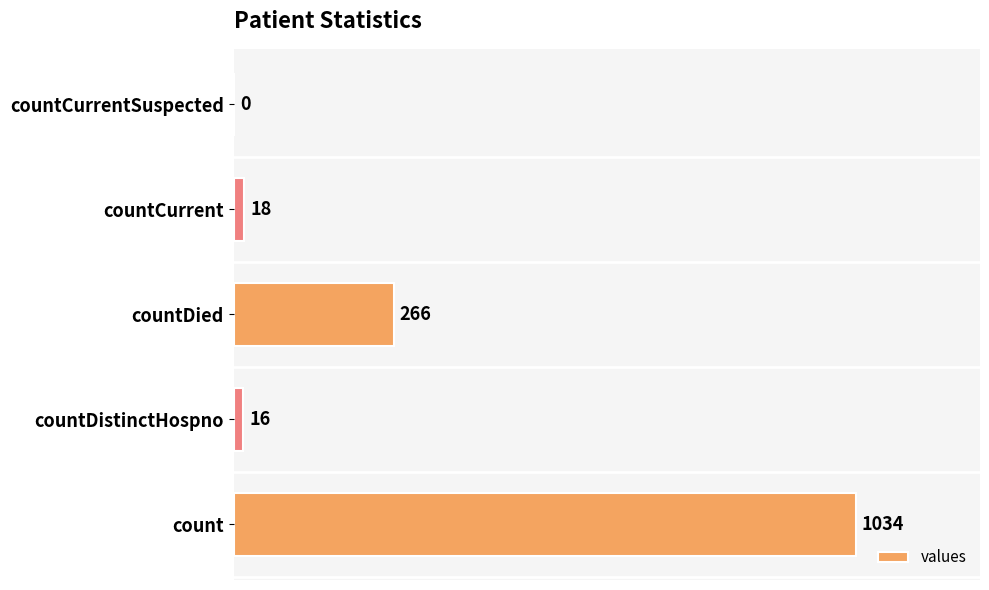

What is the change in value from count to countDied?

-768